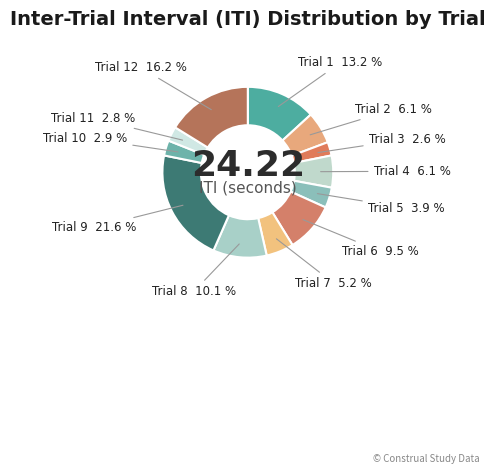

To the nearest percent, what percentage of the pie is Trial 10?

3%